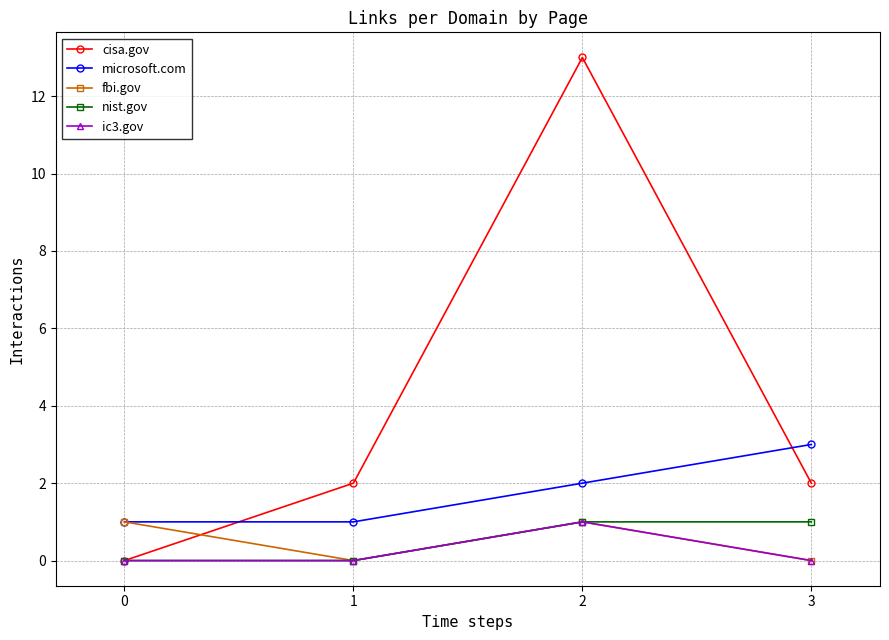

What is the spread (max minus min) of values at 2?

12